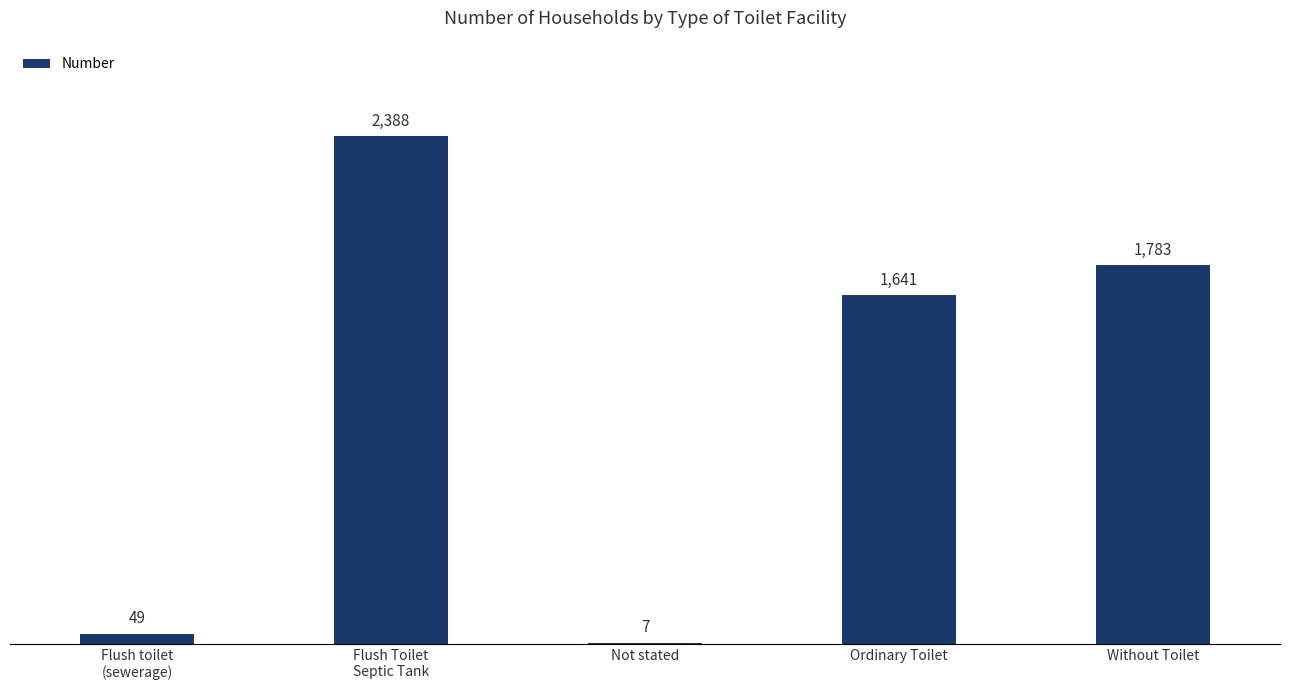

Reading left to right, list all the values displayed in this chart.

49	2388	7	1641	1783